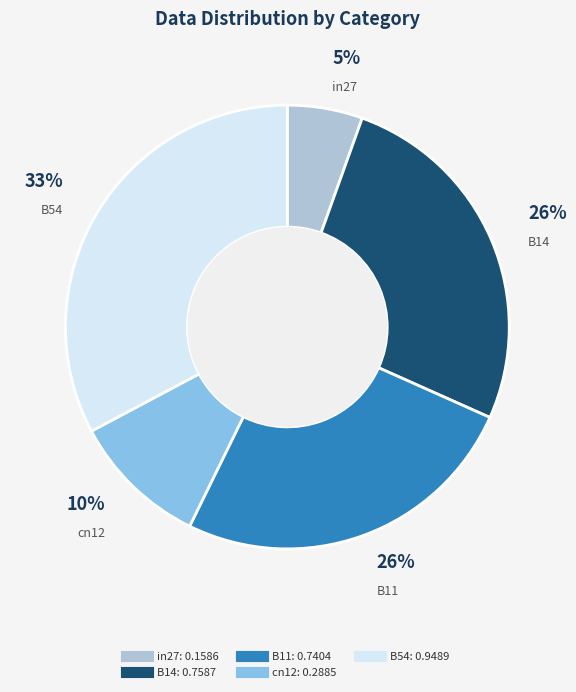

Between B54 and B11, which is larger?

B54